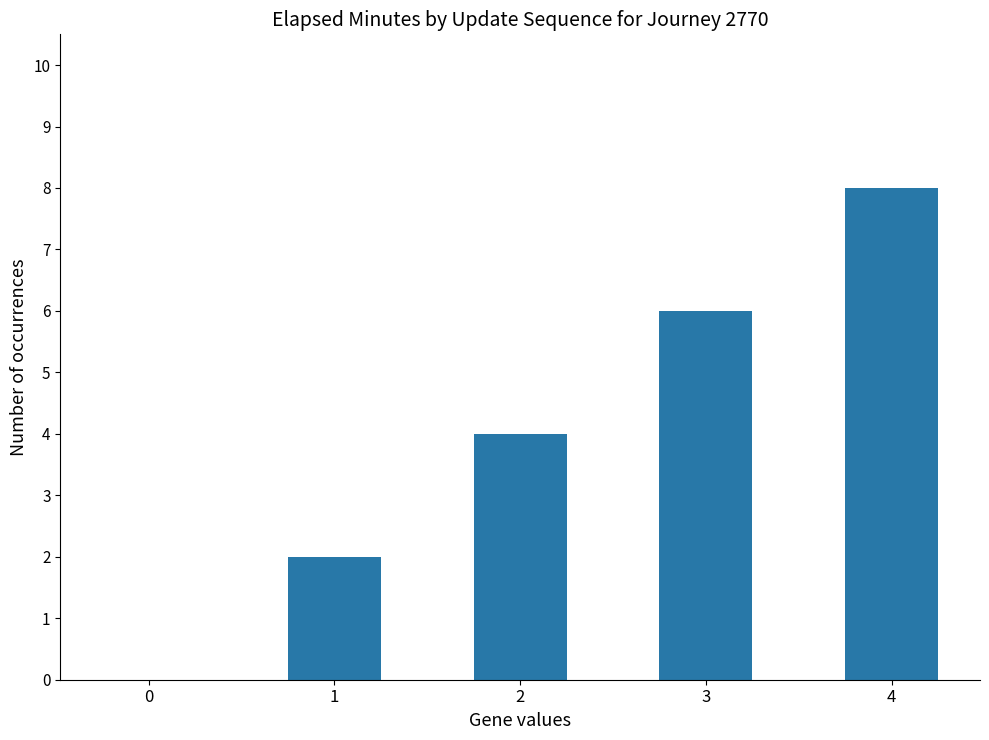

The value at 1 is 2. True or false?

True